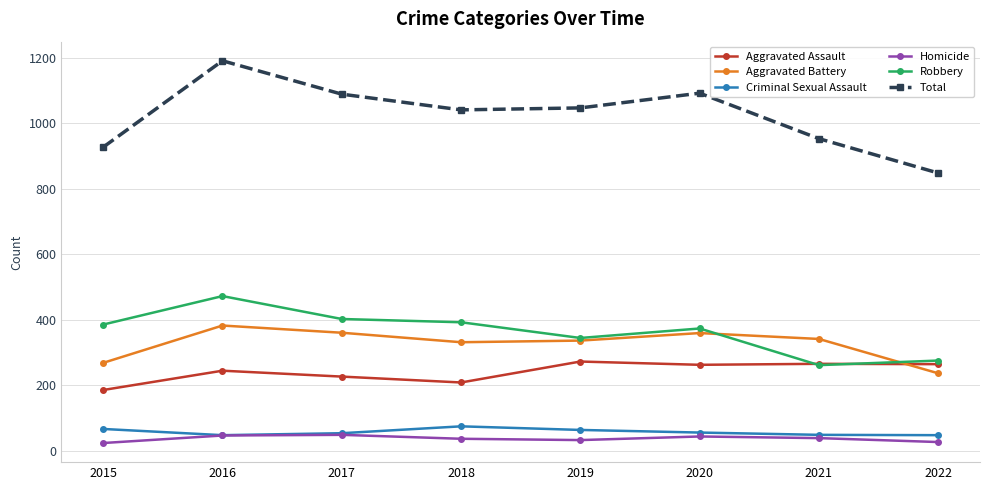

What is the value of the Criminal Sexual Assault point at the 1st from the left?

66